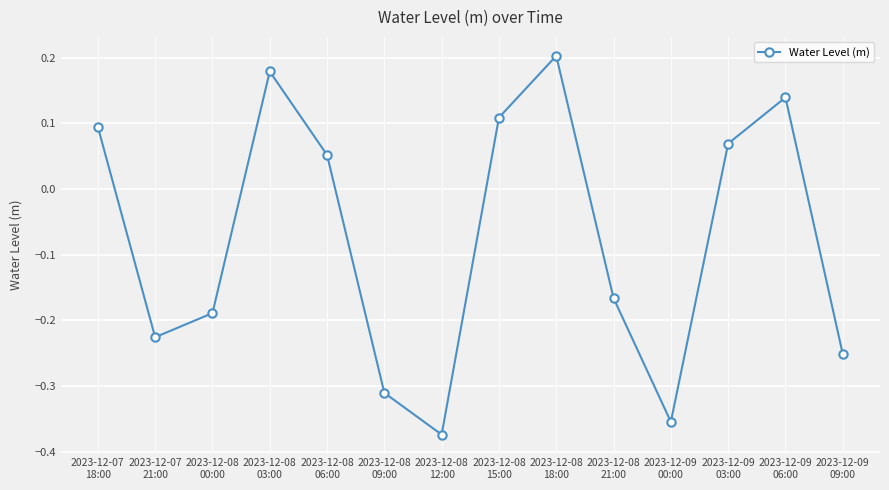

True or false: the data shows 0.2 at 2023-12-08
15:00.

False